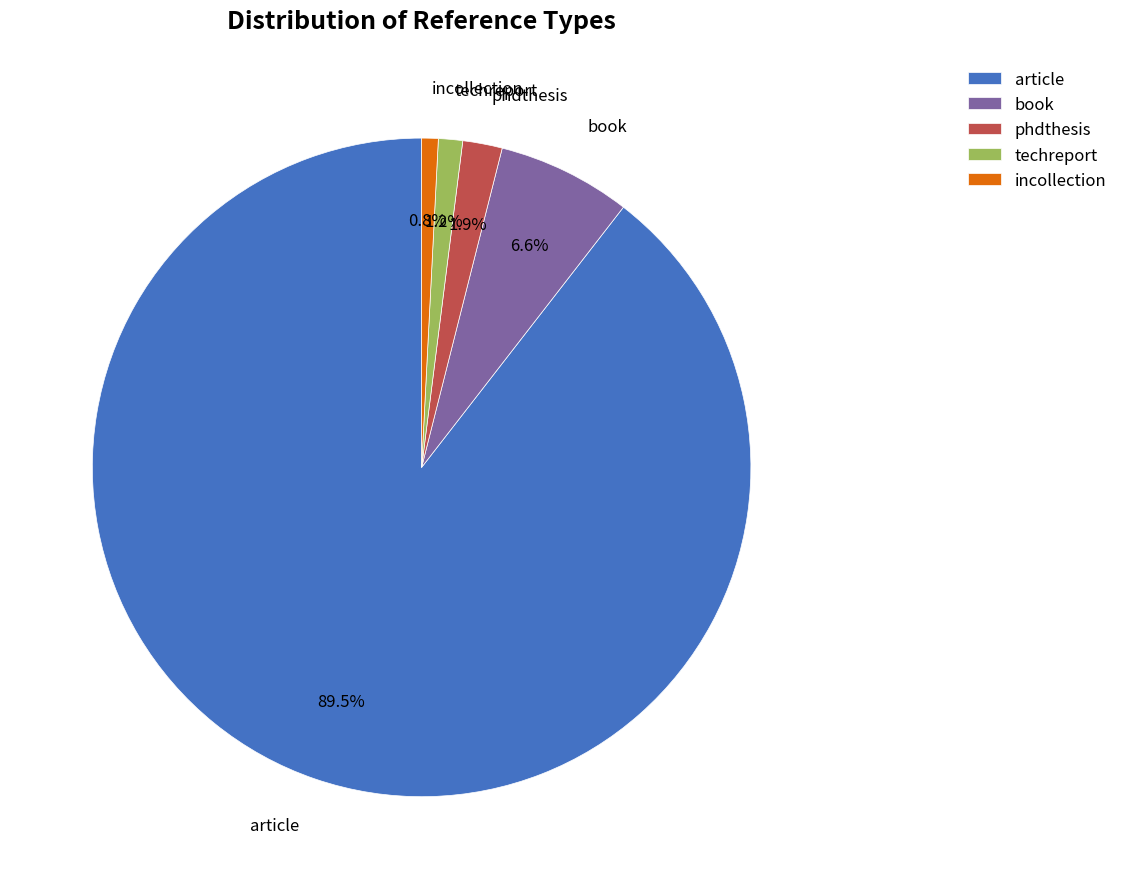

Which has a higher value, phdthesis or book?

book